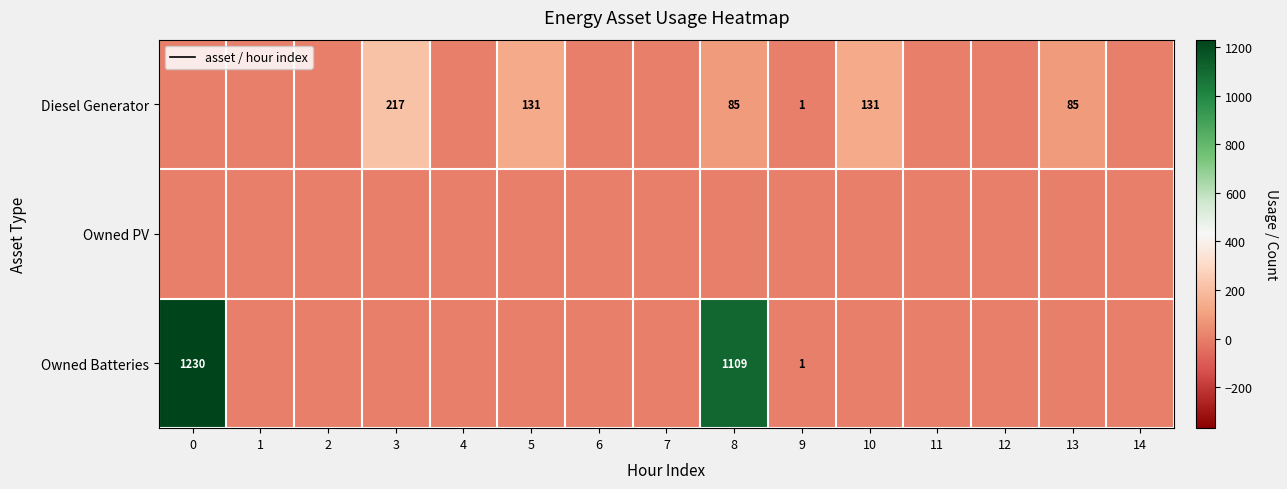

The value of Owned Batteries at 8 is 1109. True or false?

True